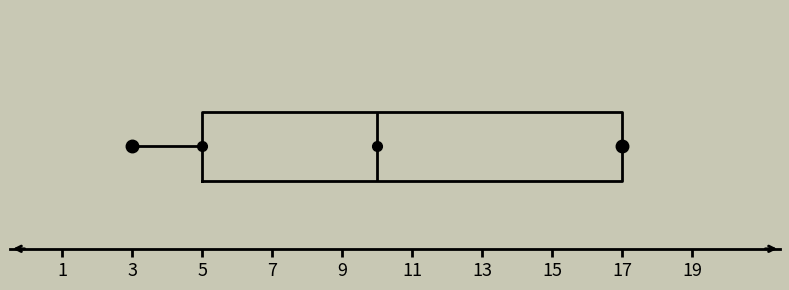

Transcribe this box plot: give where the median line is, the range the box spans, and where the two whiskers end, as read against the x-axis. The values are not printed on the chart, so give them approximately, as read against the axis.

median 10, box 5 to 17, whiskers 3 to 17